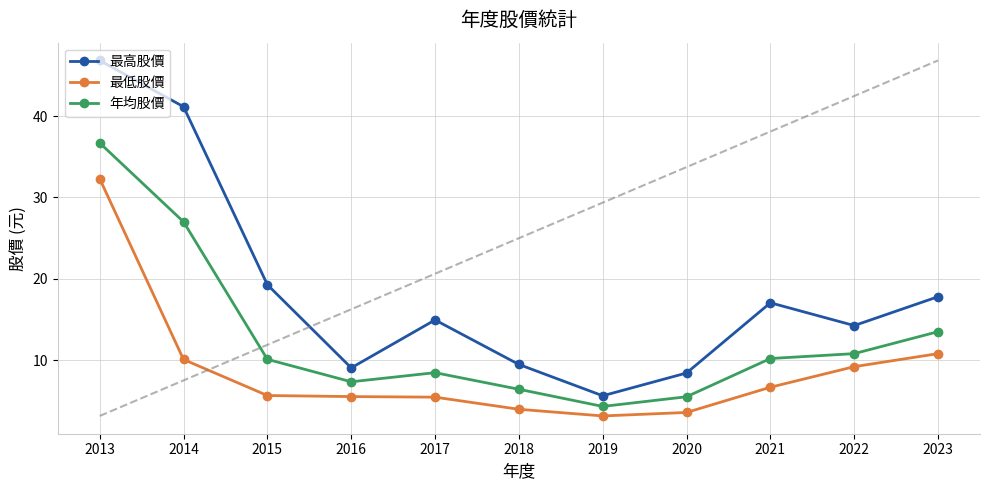

What is the difference between the highest and lowest values at 2020?

4.8